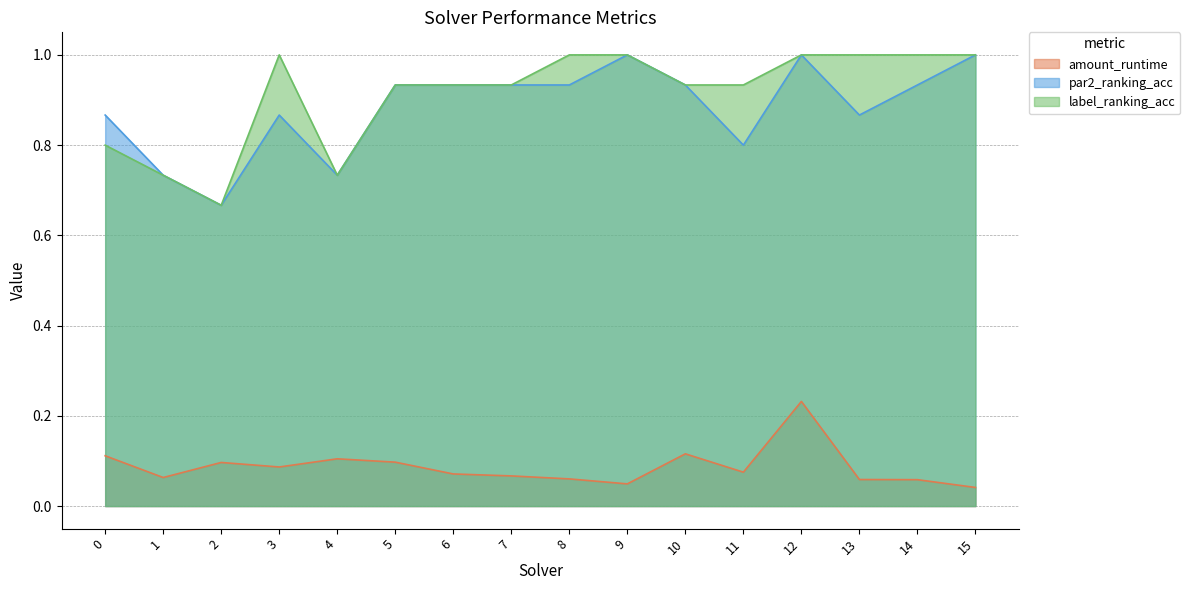

What are all the series names shown in the legend?

amount_runtime, par2_ranking_acc, label_ranking_acc